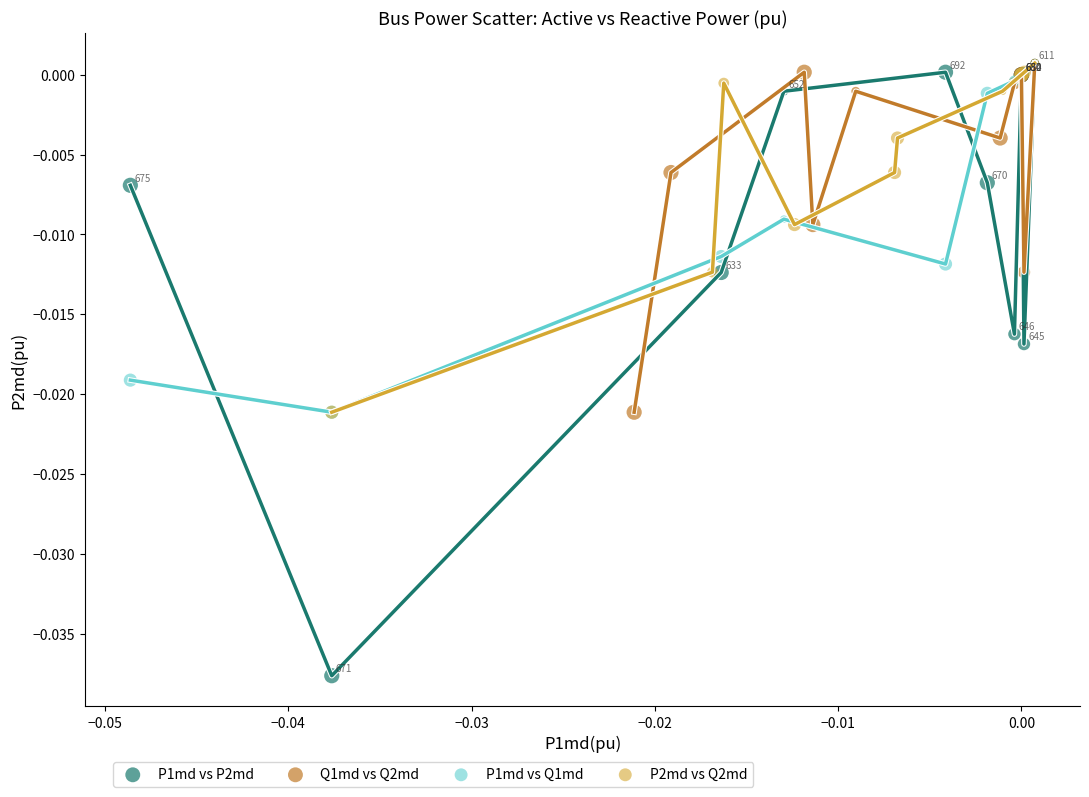

Which series reaches the minimum Y coordinate?

P1md vs P2md